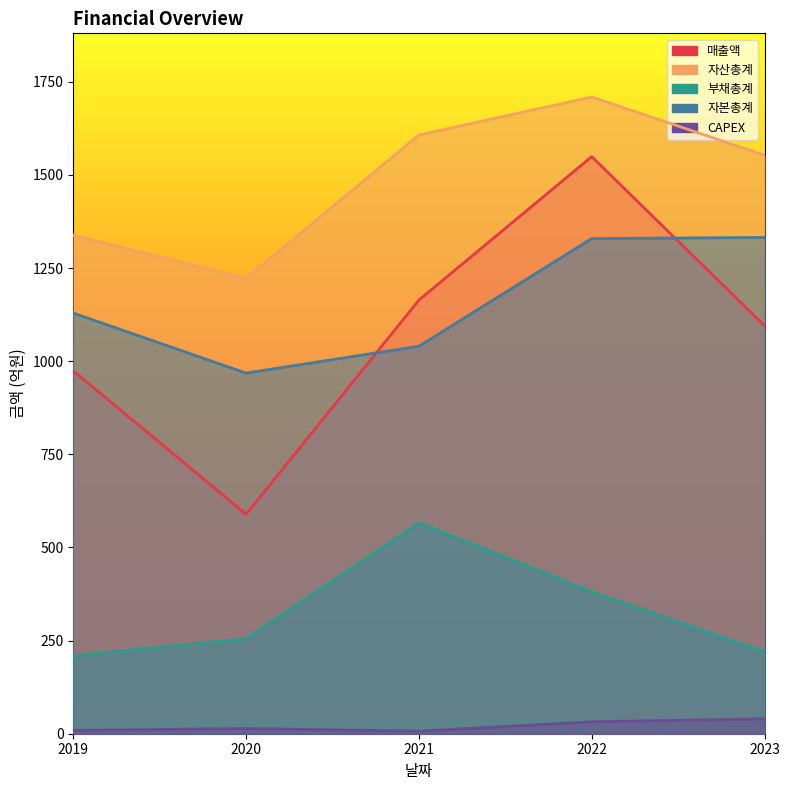

Between 2020 and 2021, which series saw the biggest shift?

매출액